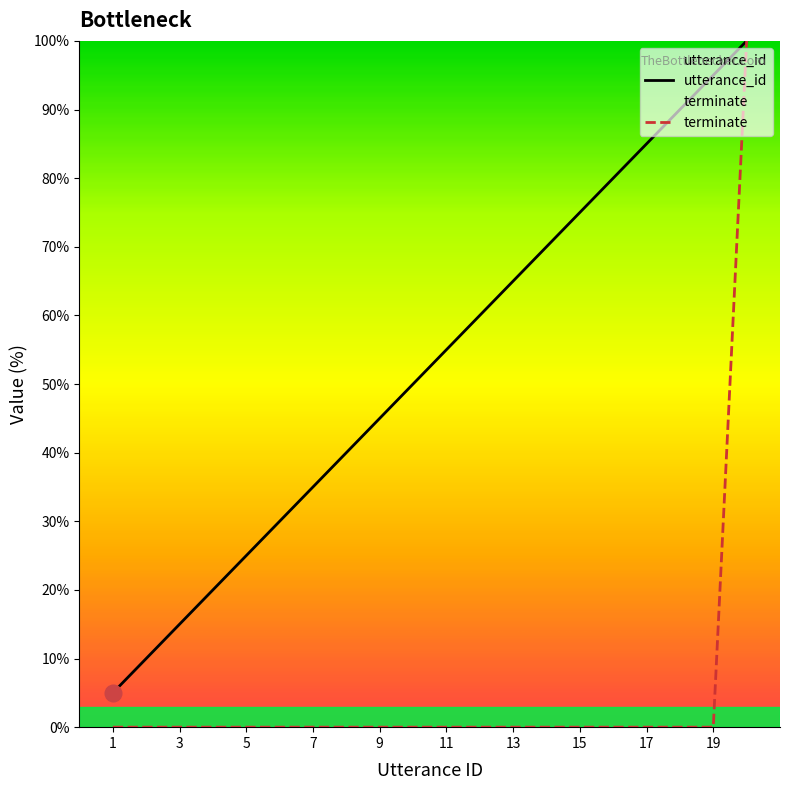

What is the highest value of the terminate series?

100.0